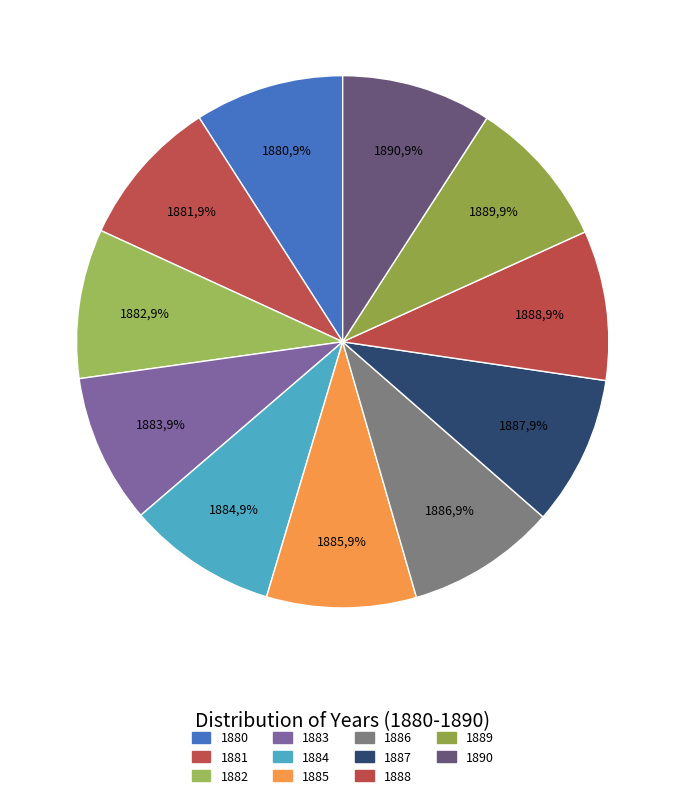

Is there any slice that represents more than half of the pie?

No